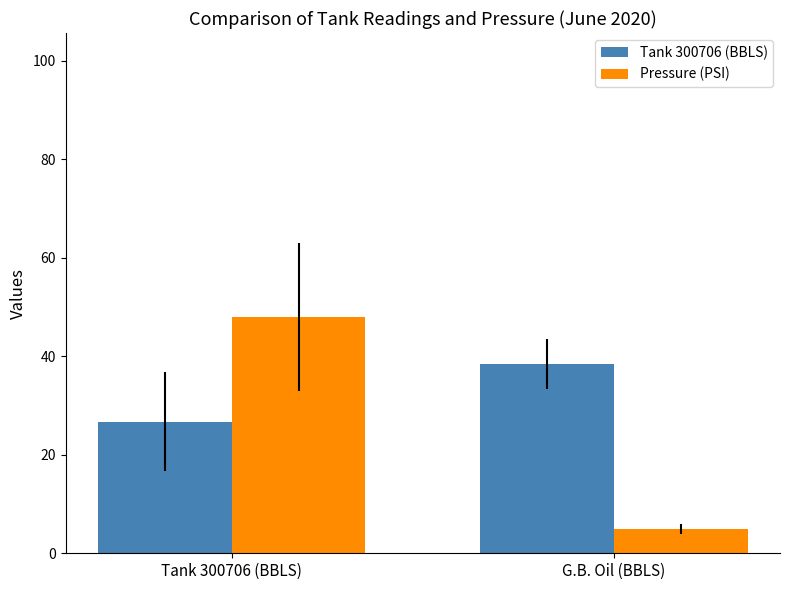

What is the sum of the Tank 300706 (BBLS) values at Tank 300706 (BBLS) and G.B. Oil (BBLS)?

65.1